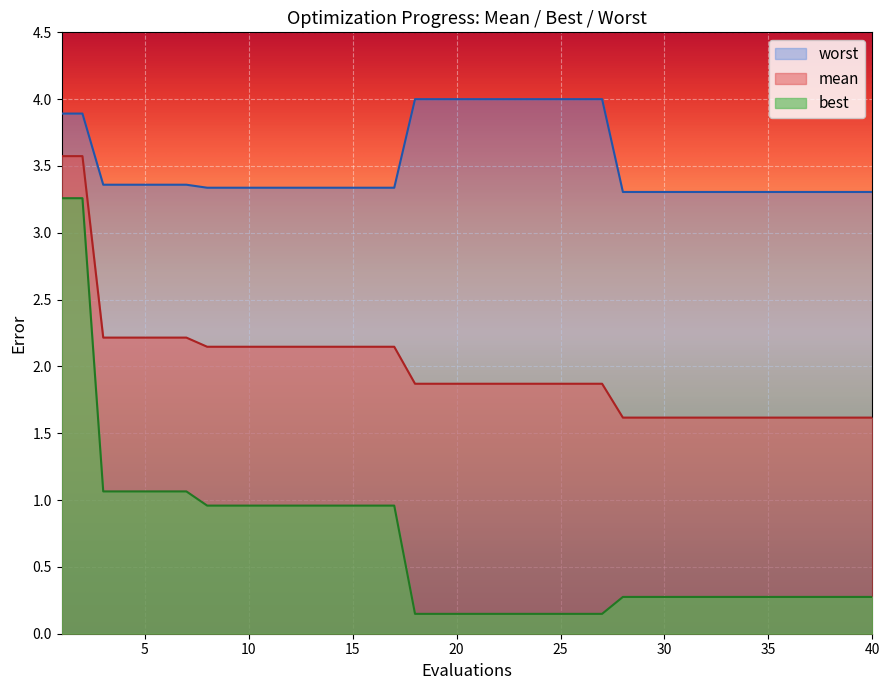

True or false: worst has more than 0 interior local peaks.

False